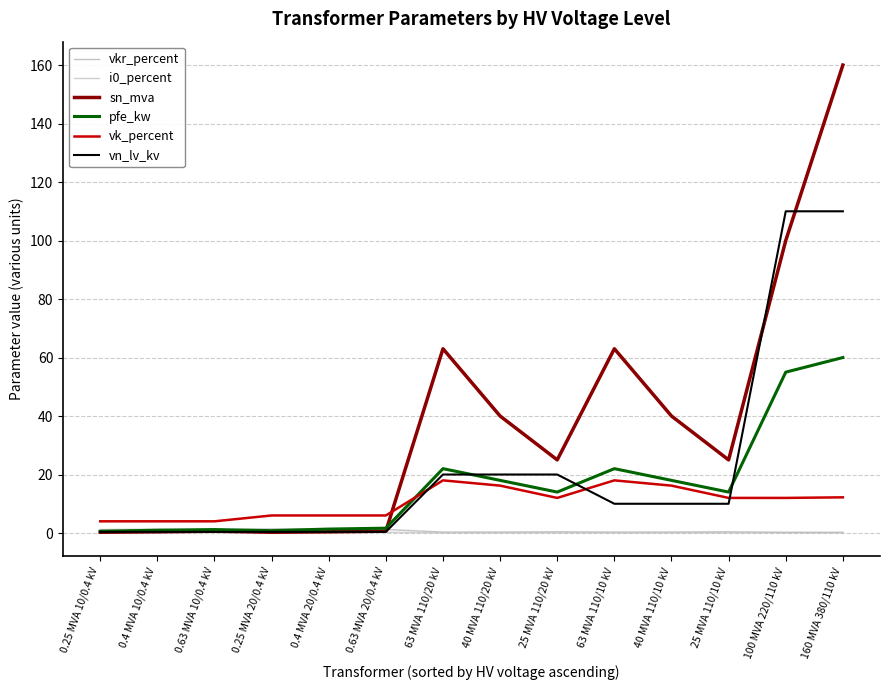

Does the chart have visible grid lines?

Yes